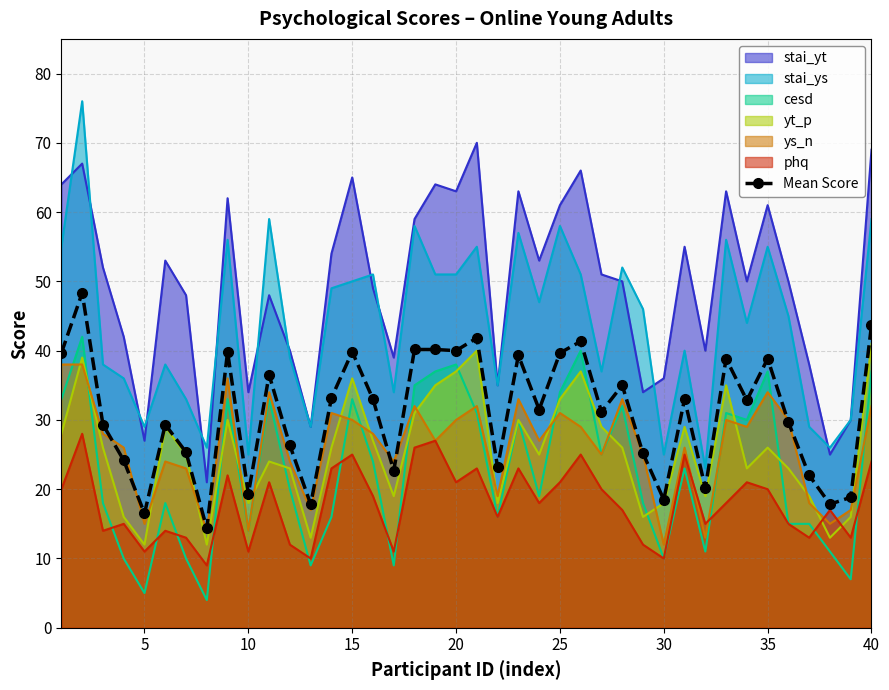

True or false: yt_p has a value of 7.9 at 35.

False